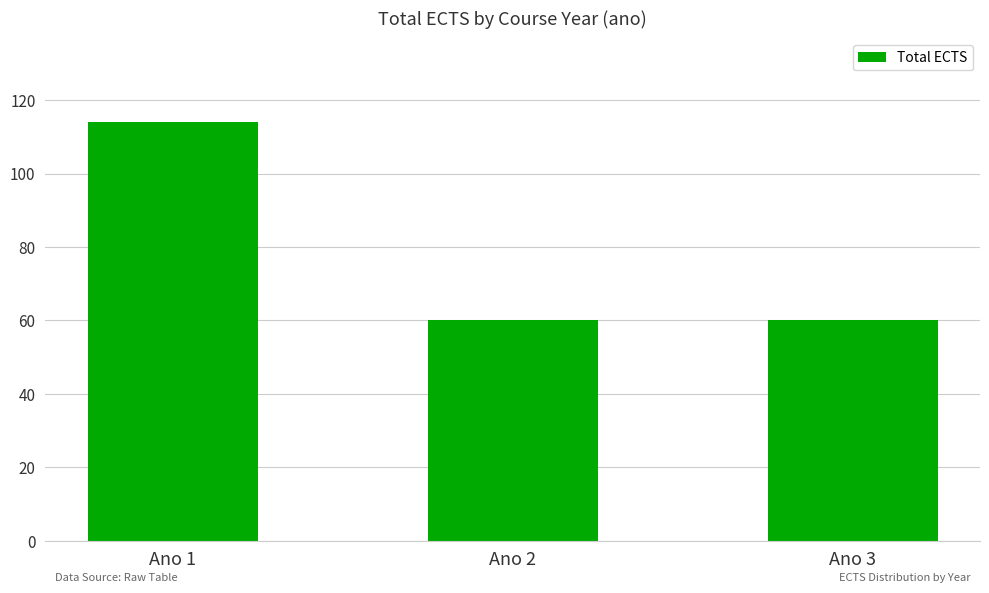

The chart shows a value of 82 at Ano 3. True or false?

False